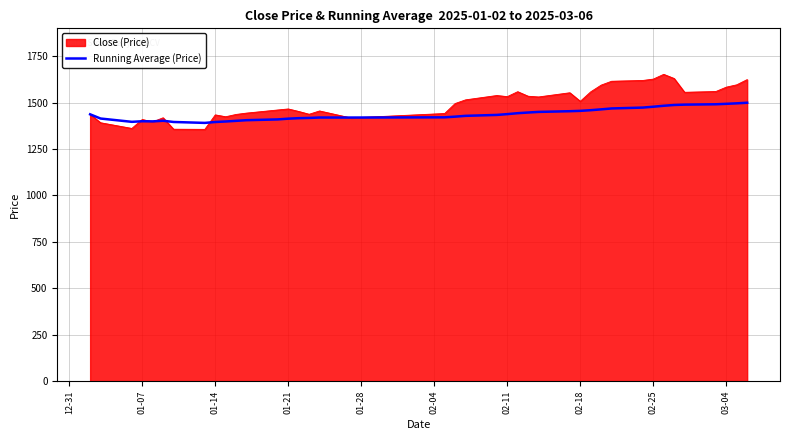

Rank the series by their maximum value, from highest to lowest.

Close (Price), Running Average (Price)